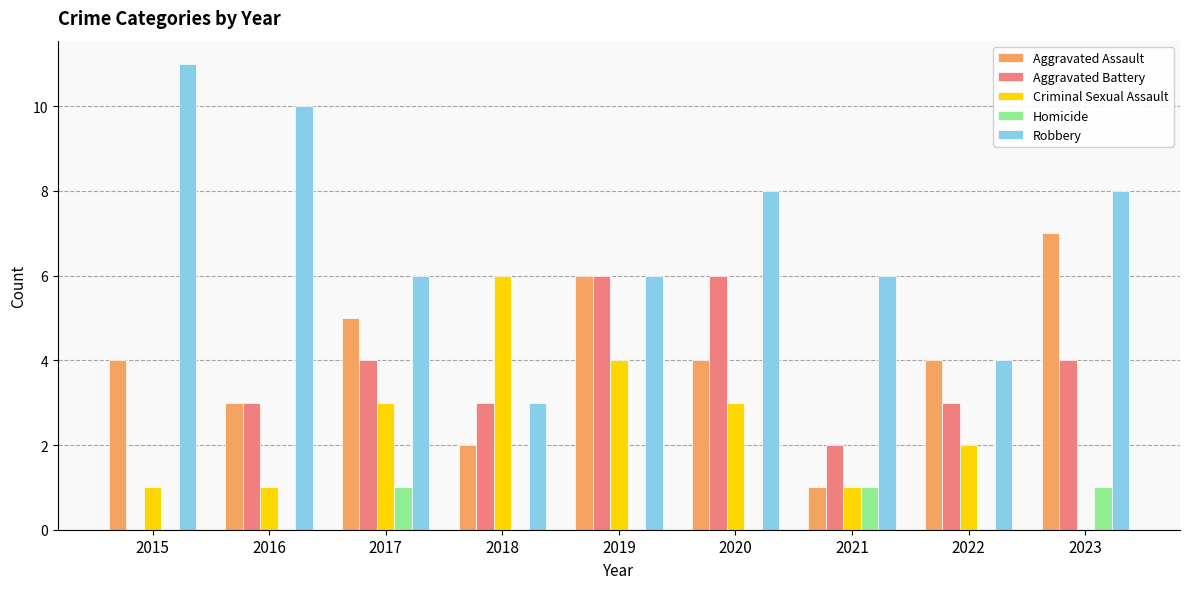

Are the bars grouped side by side (vs. stacked)?

Yes